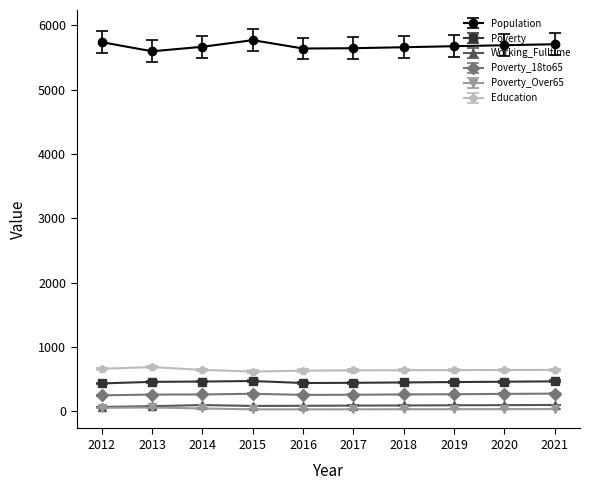

What is the difference between the maximum and minimum values in the Poverty_Over65 series?

30